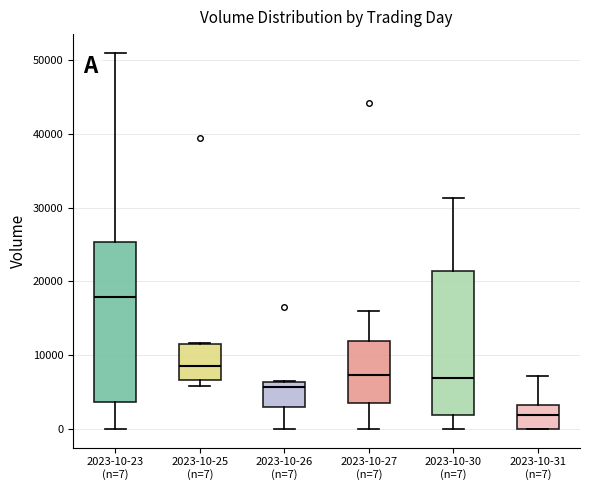

Comparing the boxes themselves (not the whiskers), which one is the tallest?

2023-10-23 (n=7)